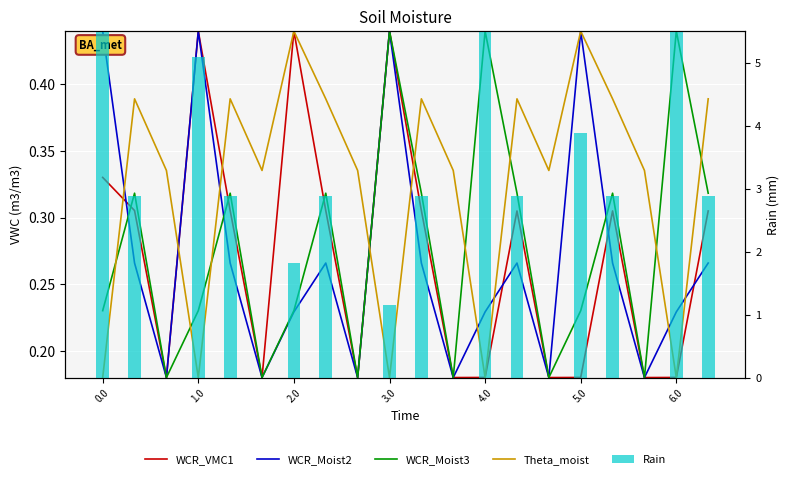

The Rain series shows 2.6 at 6.0. True or false?

False